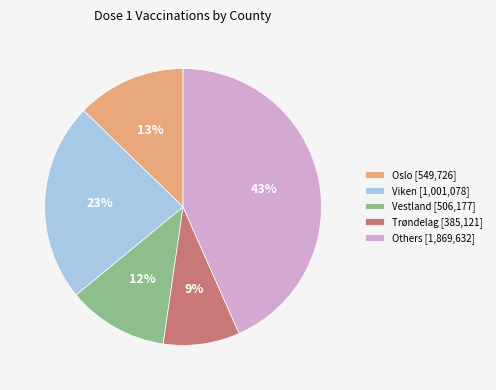

Which has a higher value, Trøndelag [385,121] or Vestland [506,177]?

Vestland [506,177]